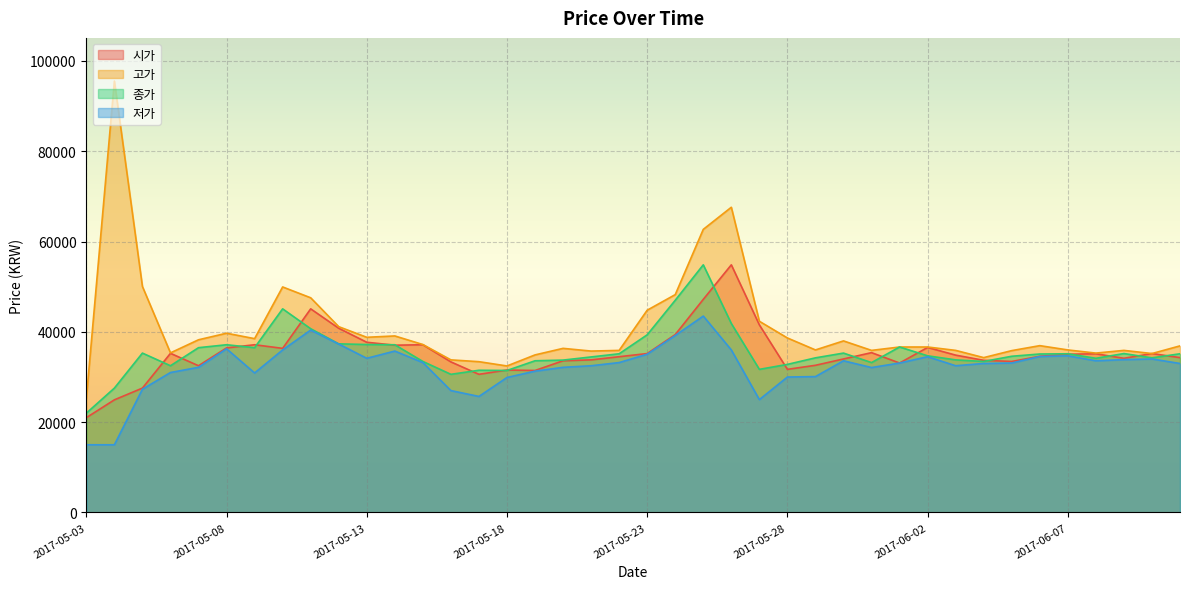

True or false: 저가 and 고가 cross at least once.

False